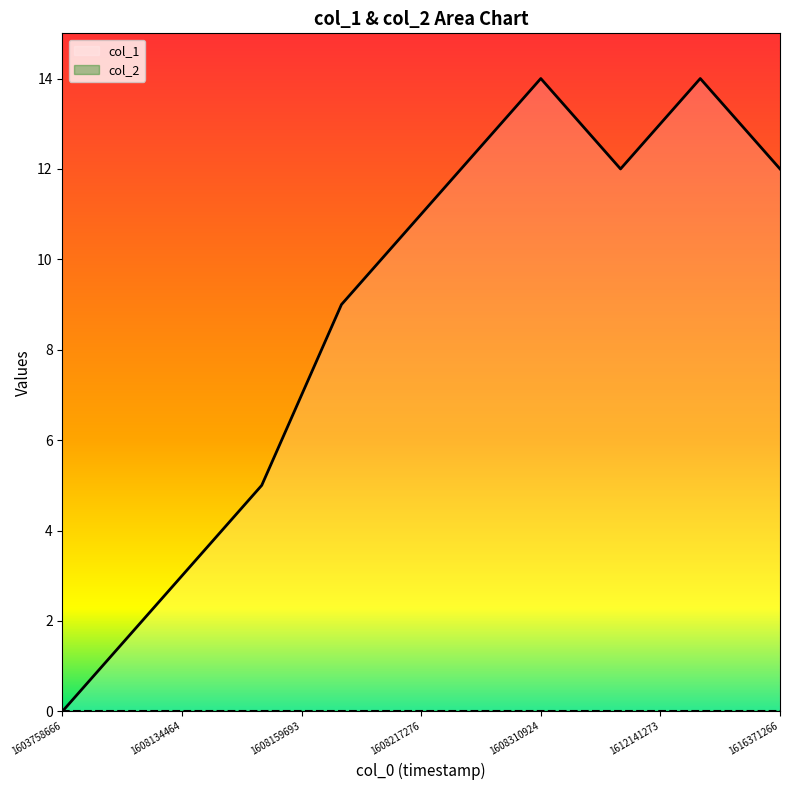

How many data points does each series have?

19